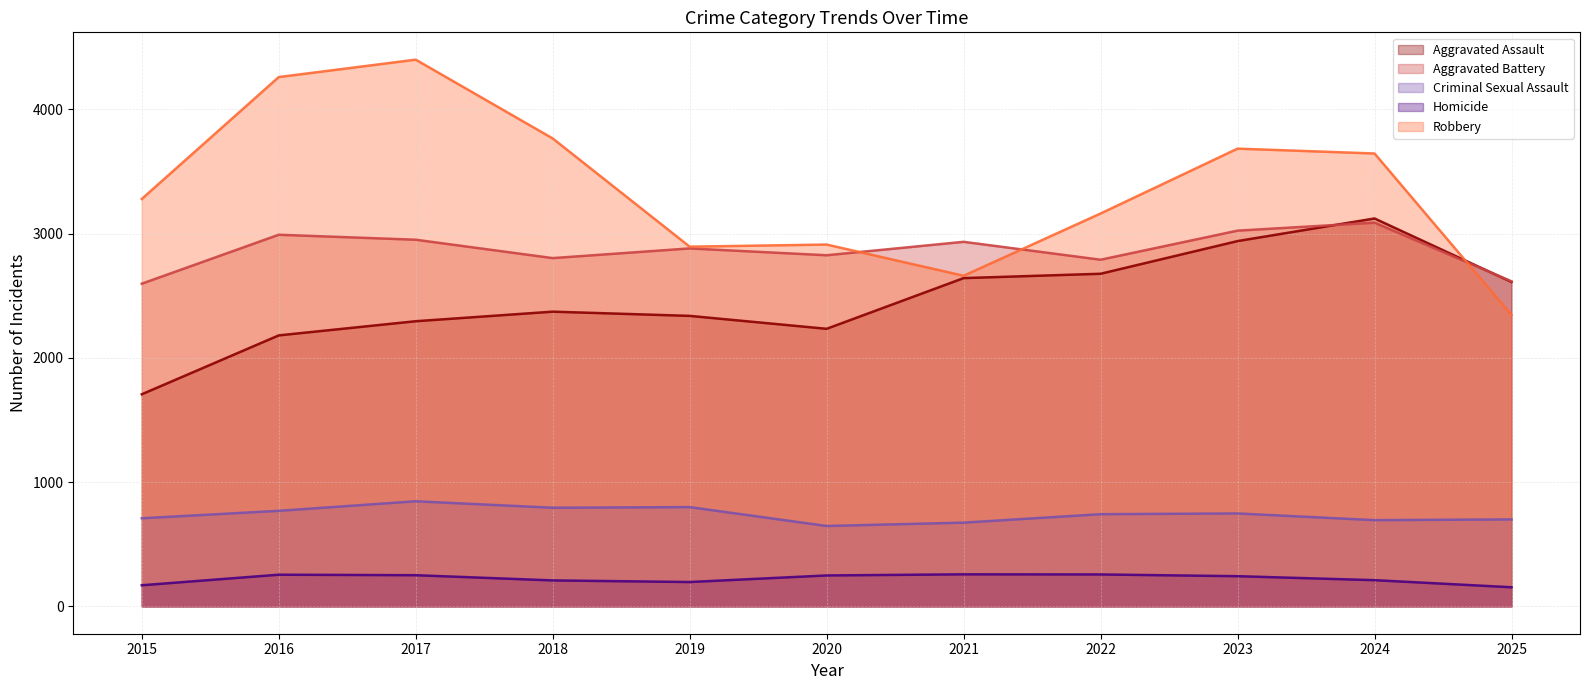

What are all the series names shown in the legend?

Aggravated Assault, Aggravated Battery, Criminal Sexual Assault, Homicide, Robbery